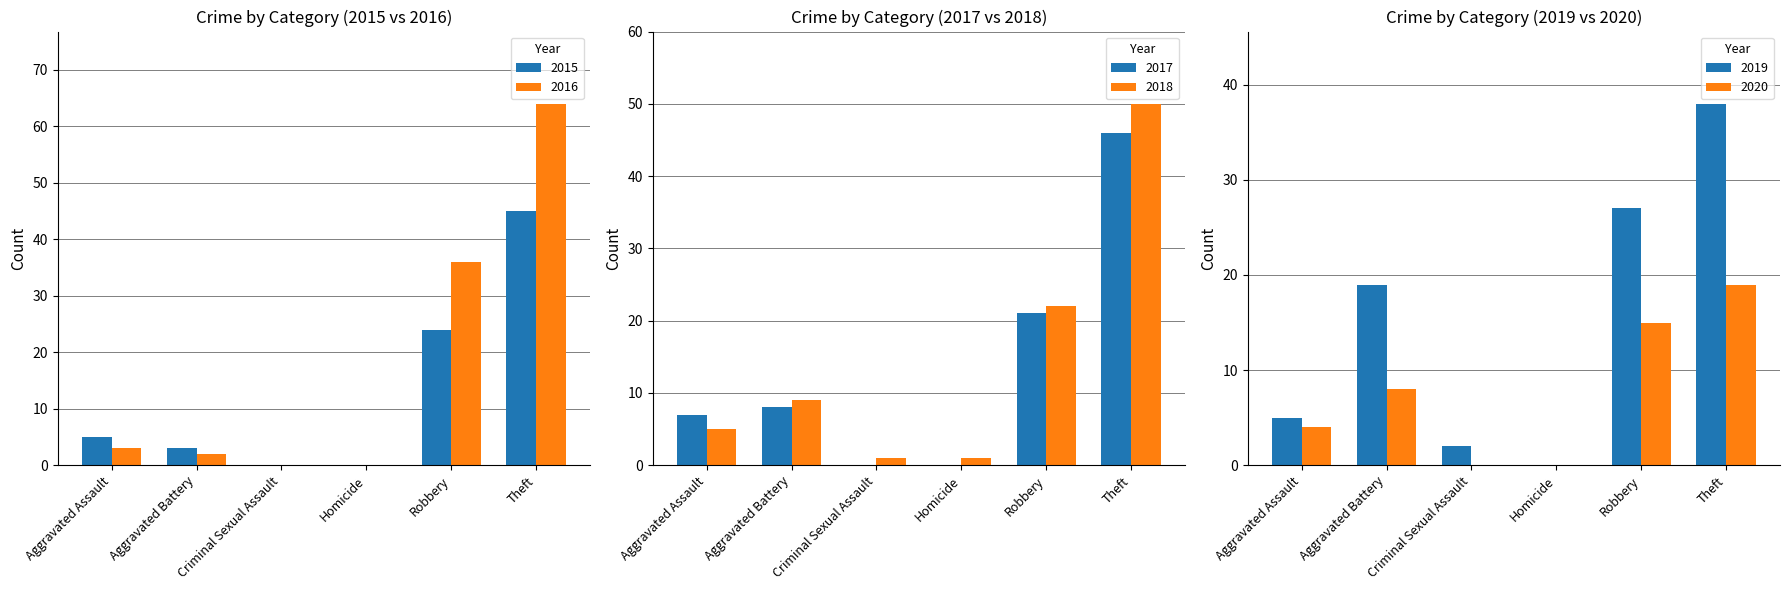

What is the difference between the maximum and minimum values in the 2019 series?

38